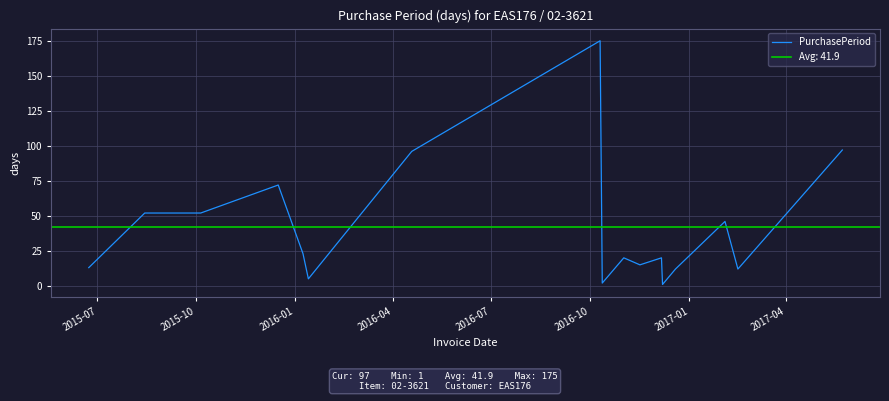

What position from the left is 2016-04?

4